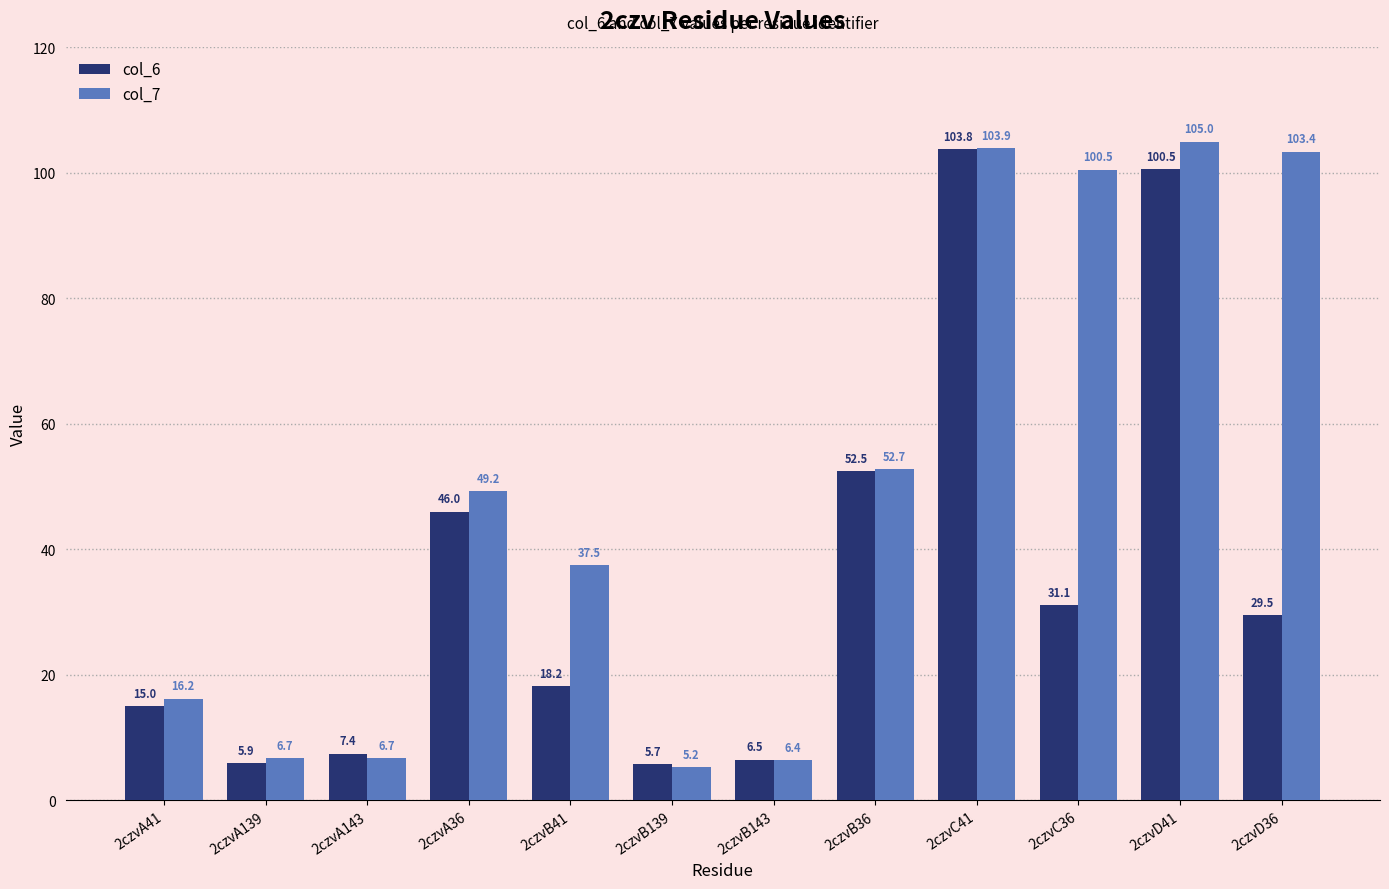

How many groups of bars are there?

12